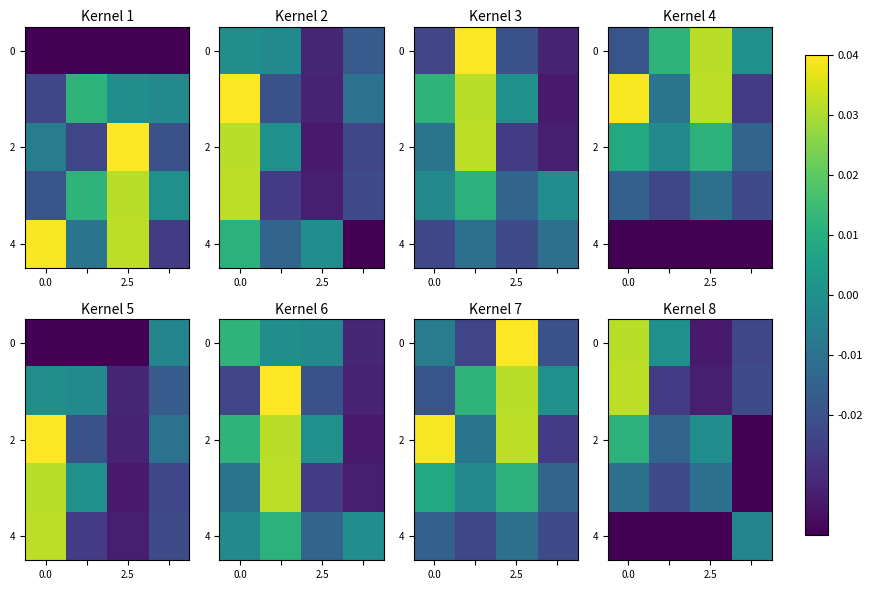

Is it true that 4 equals -0.1 at 2.5?

False